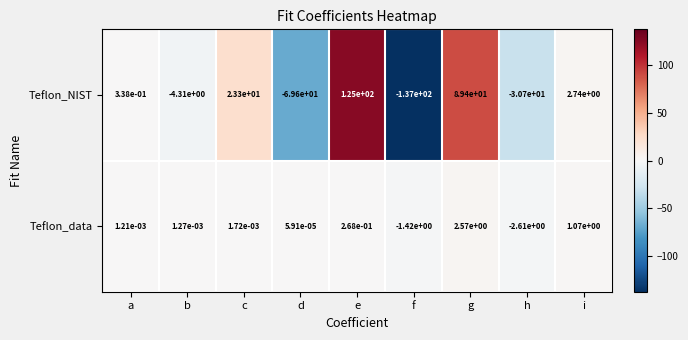

Count the number of categories in the chart.

9